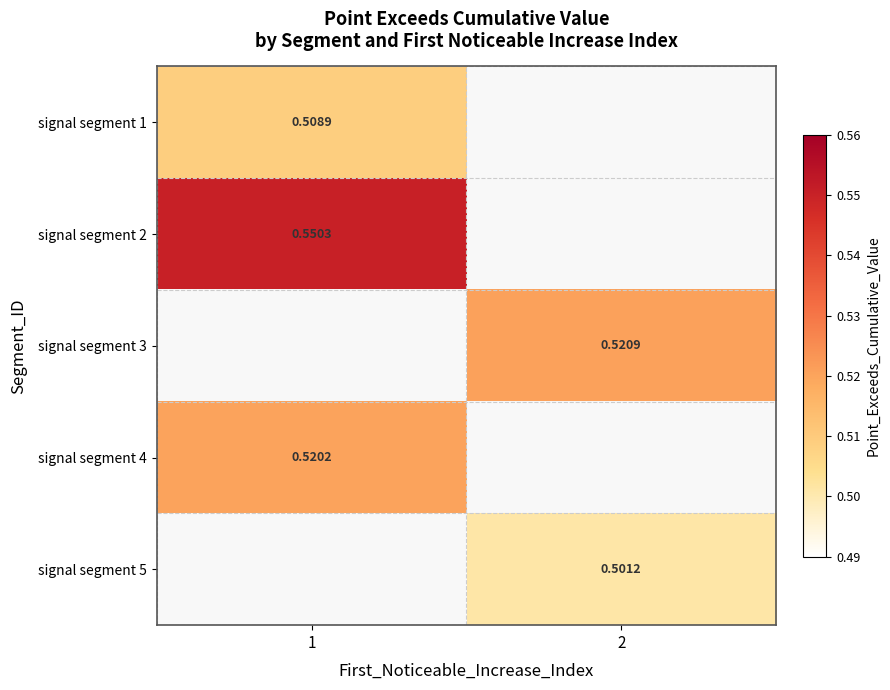

Is the value of signal segment 5 at 2 greater than the value of signal segment 4 at 1?

No